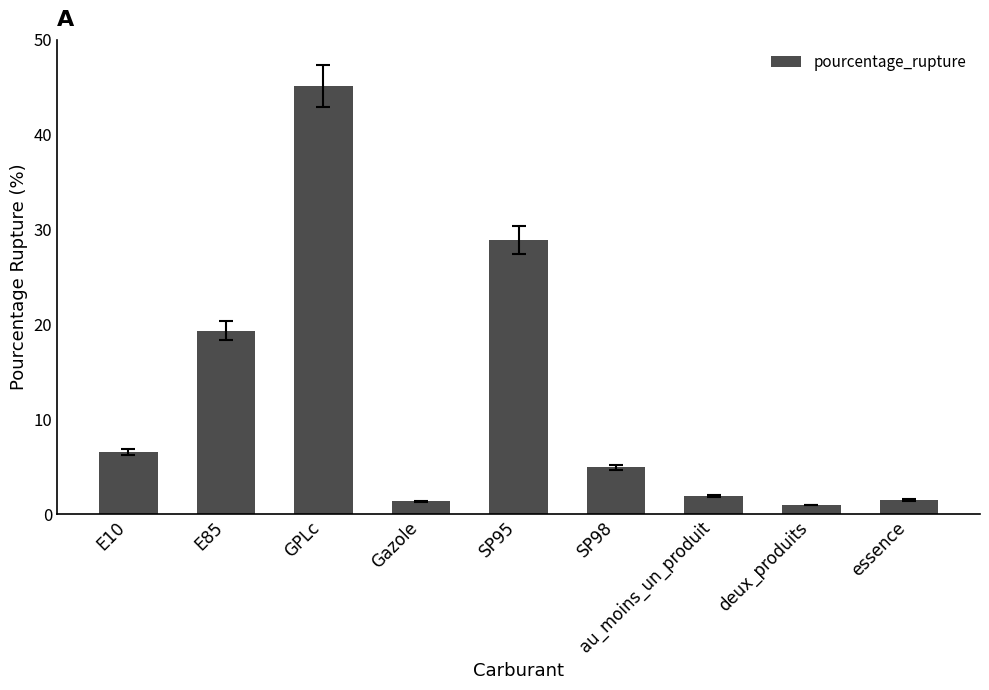

Approximately how many times larger is the value at E85 compared to E10?

3.0